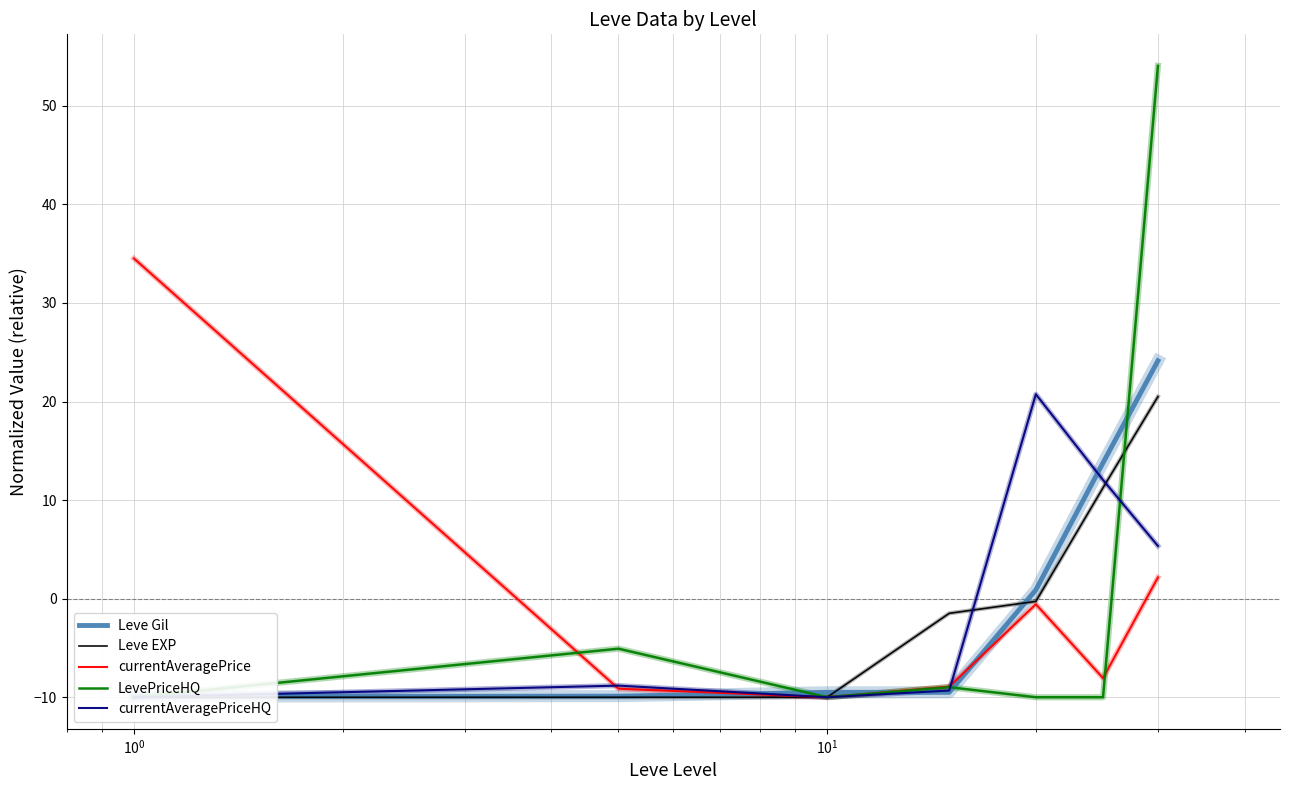

What is the maximum value for currentAveragePrice?

34.5